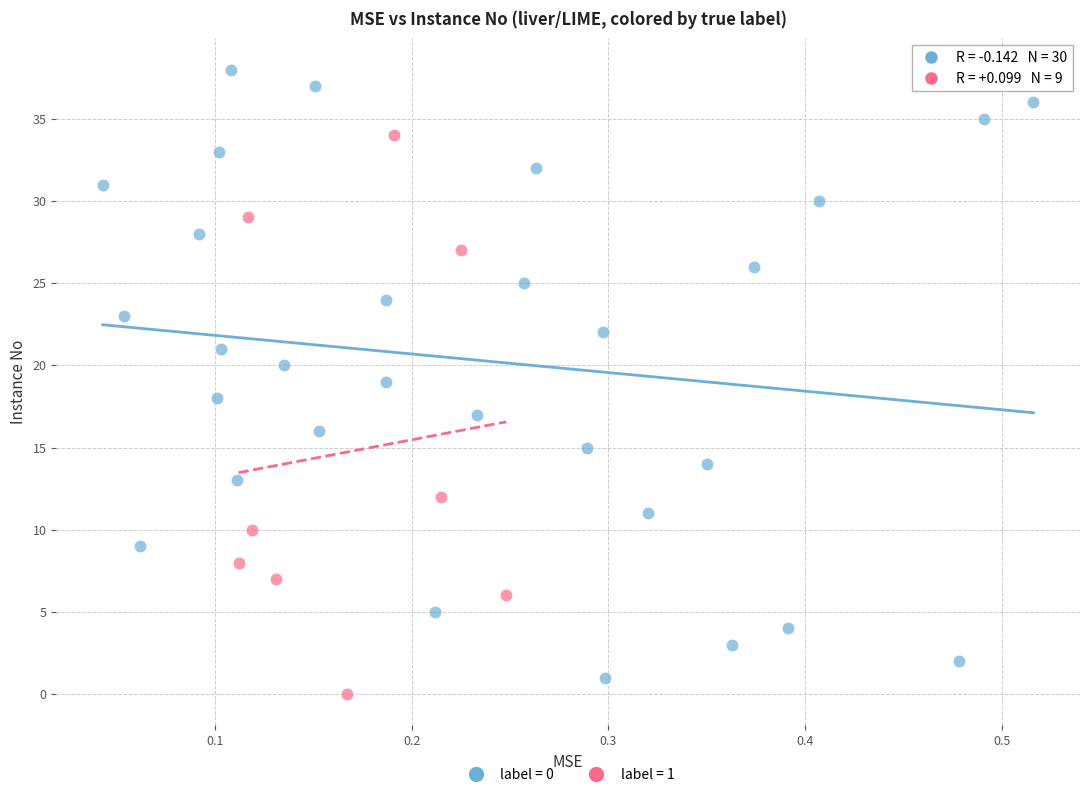

Which series reaches the maximum Y coordinate?

label = 0